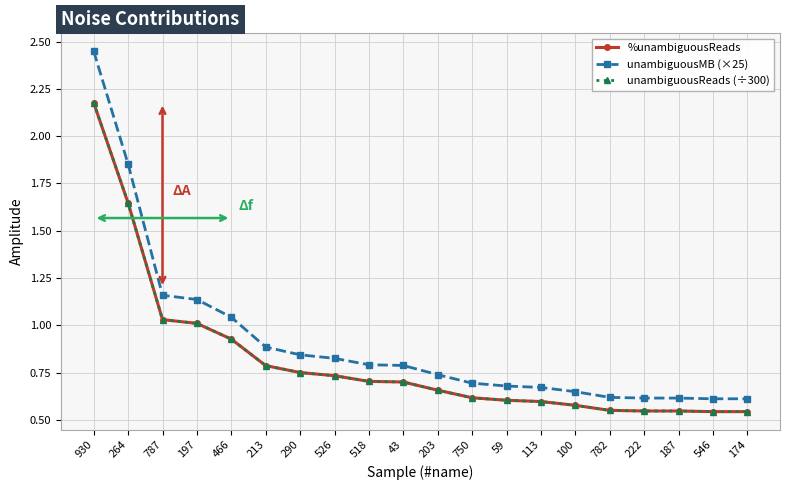

How many data points does each series have?

20